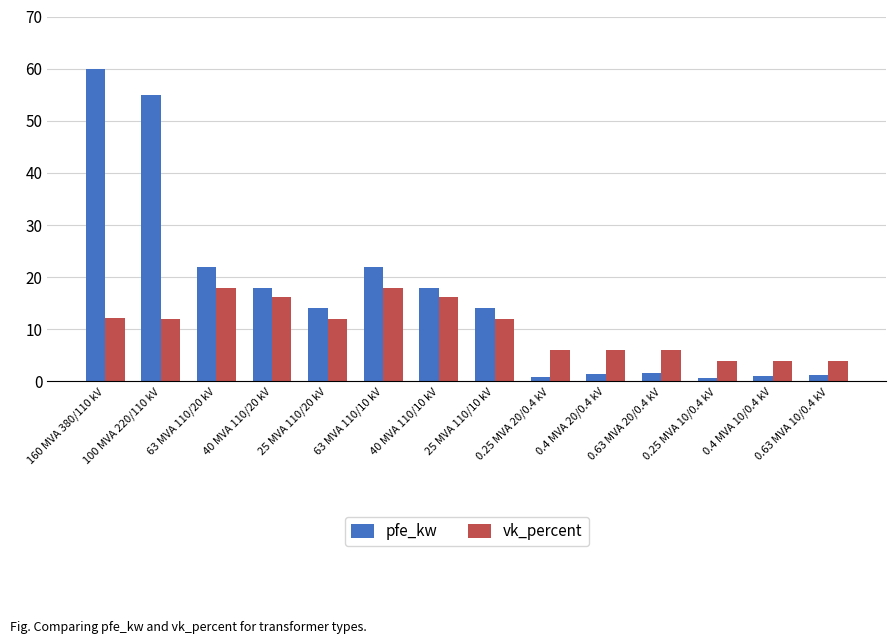

Which series has the widest spread of values?

pfe_kw